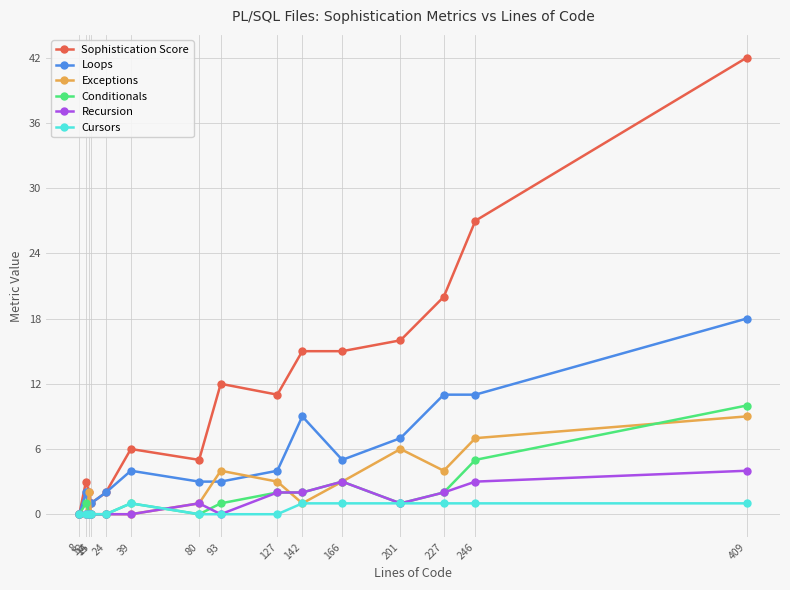

What is the highest value of the Conditionals series?

10